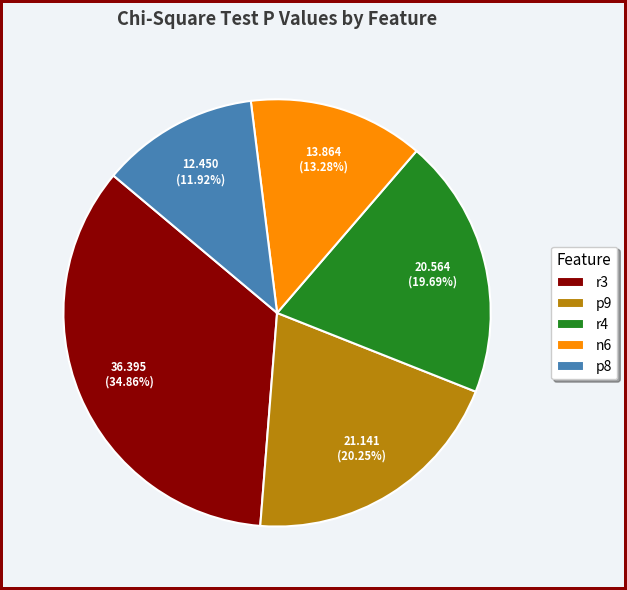

Which has a higher value, p8 or p9?

p9